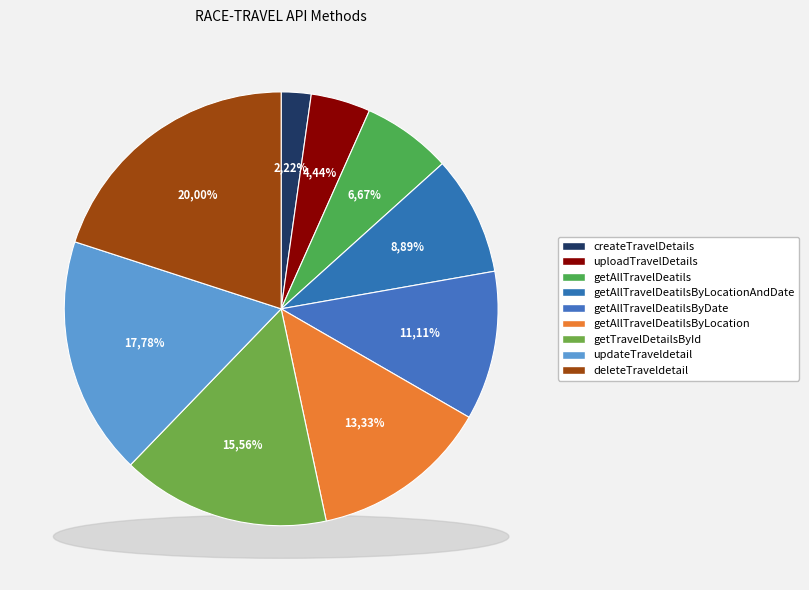

Count the number of slices in the pie.

9